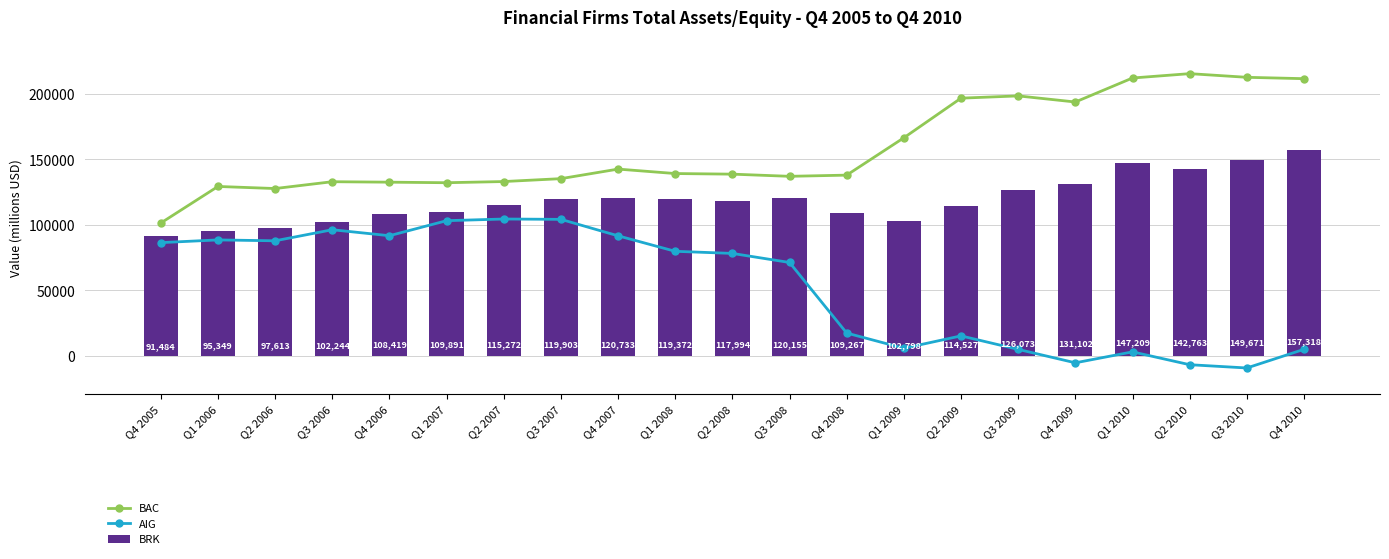

What is the label of the 14th bar from the right?

Q3 2007